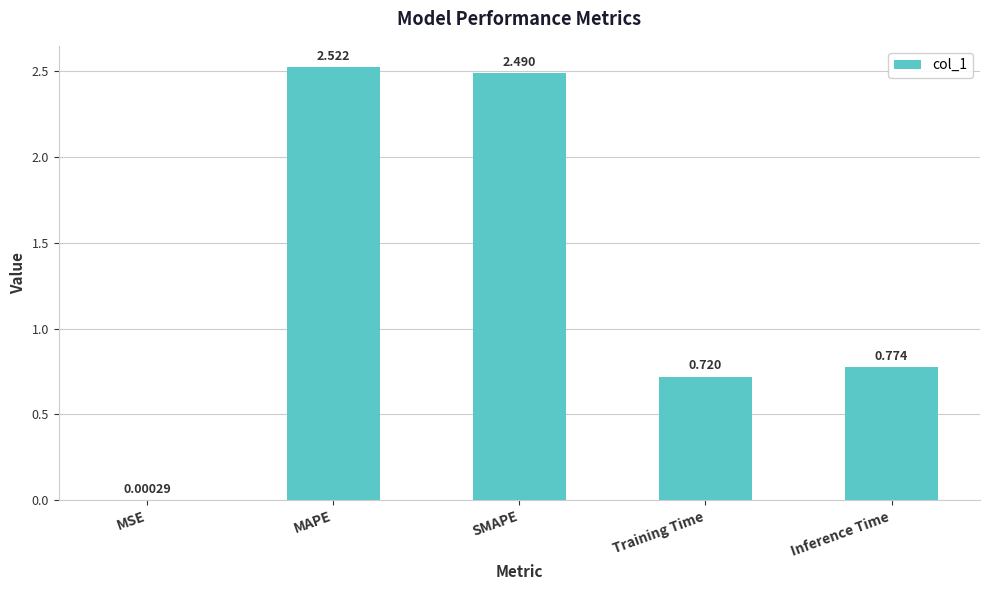

What is the change in value from MSE to SMAPE?

+2.5